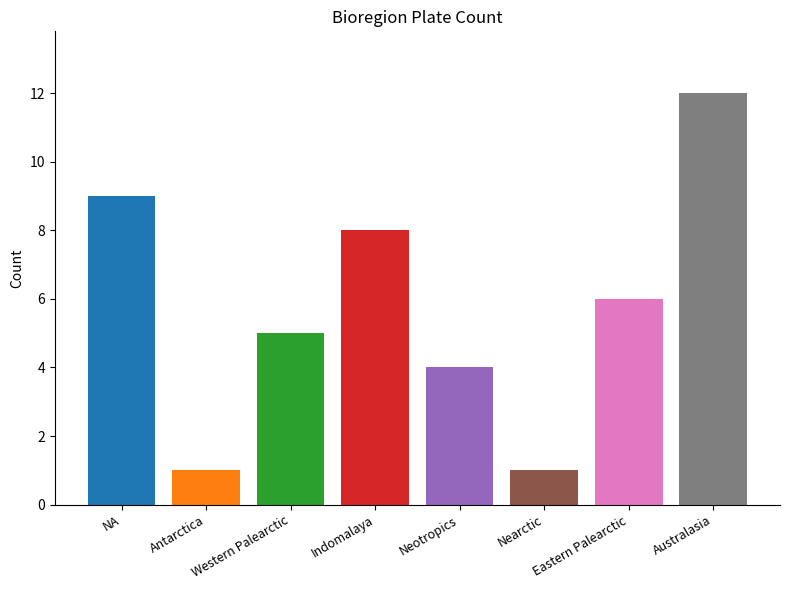

What is the greatest value displayed?

12